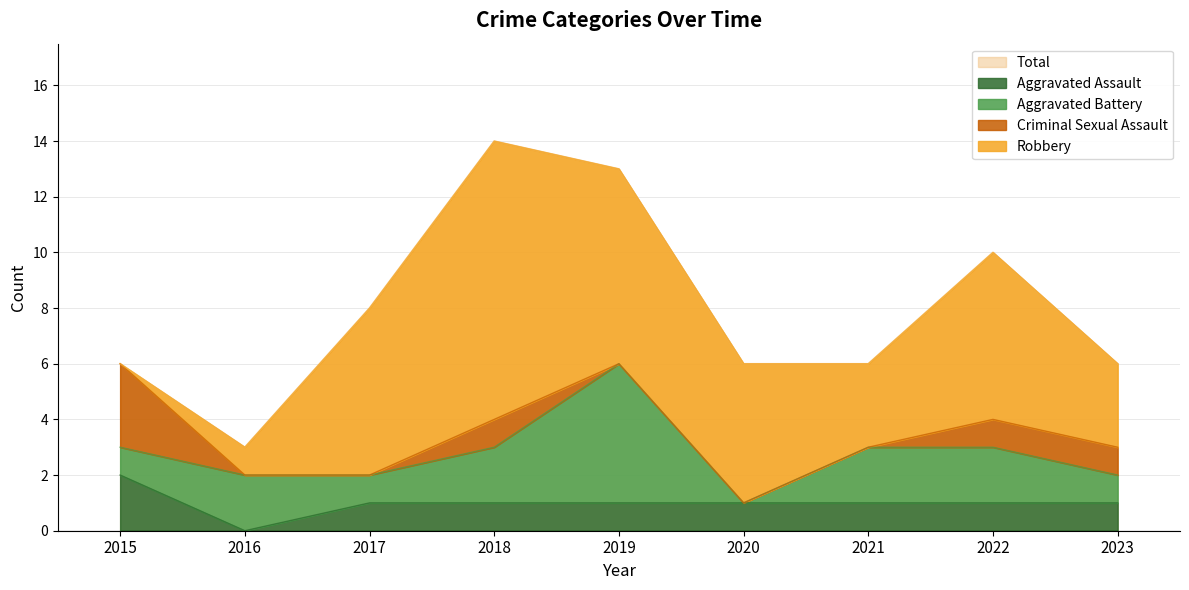

How many lines are shown in the chart?

5